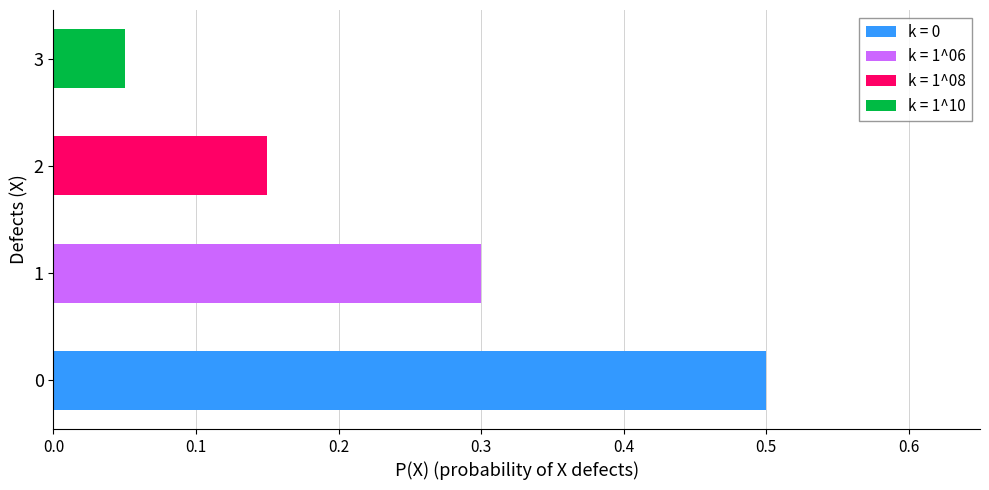

The value of k = 0 at 1 is 0.2. True or false?

False